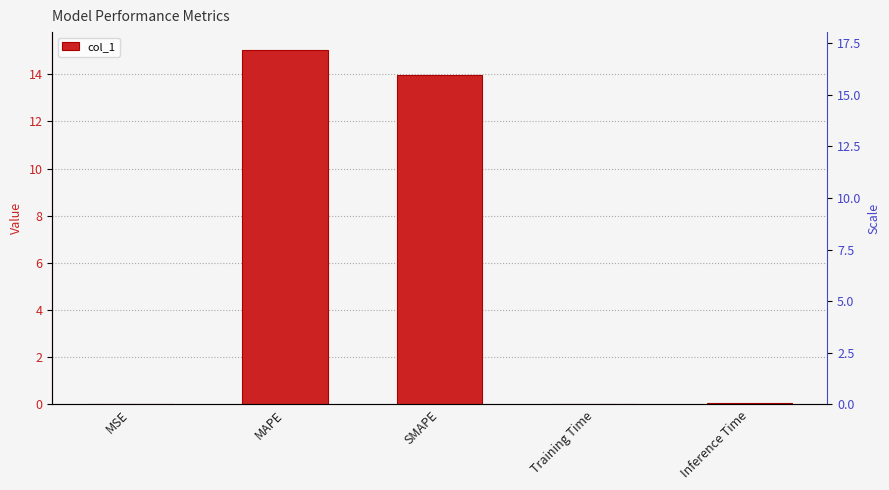

The chart shows a value of 0.0 at Inference Time. True or false?

True